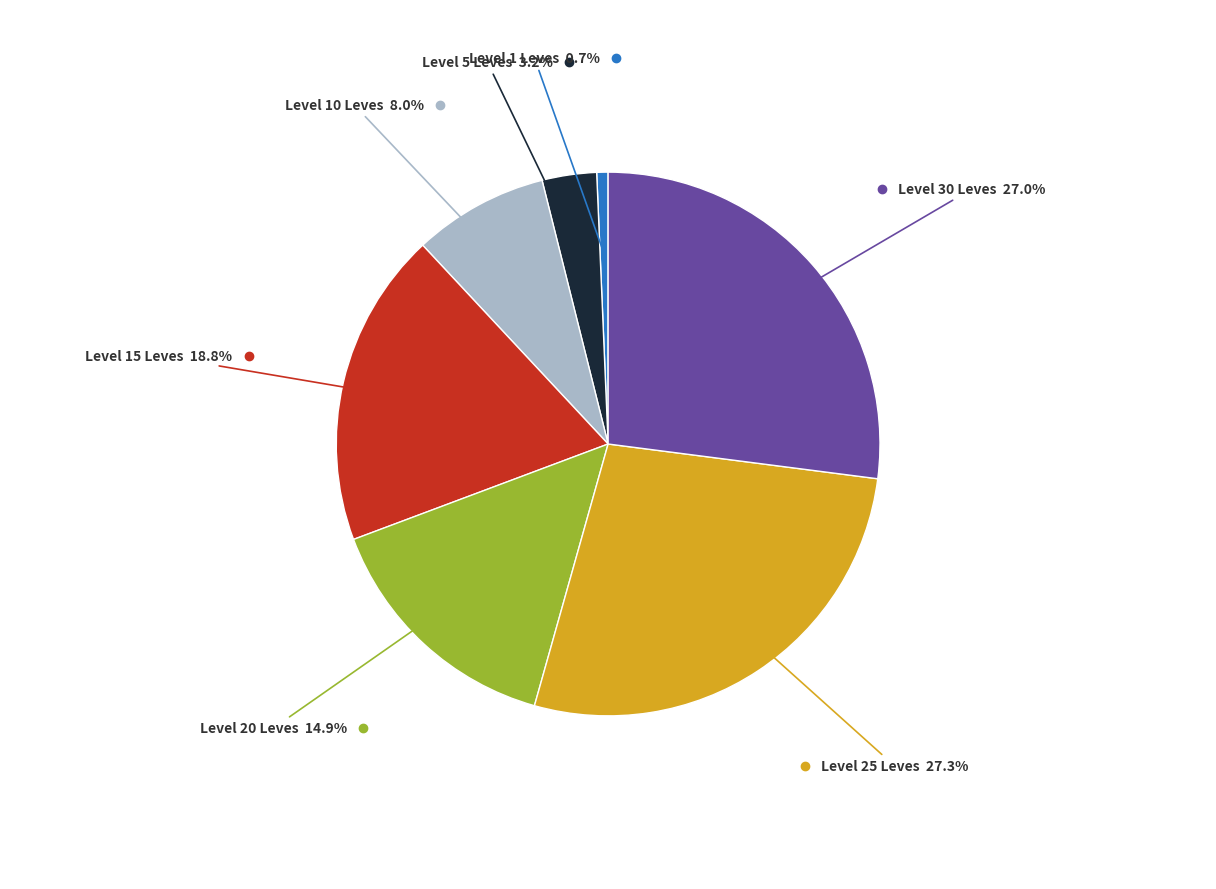

Is there a majority slice in this chart?

No